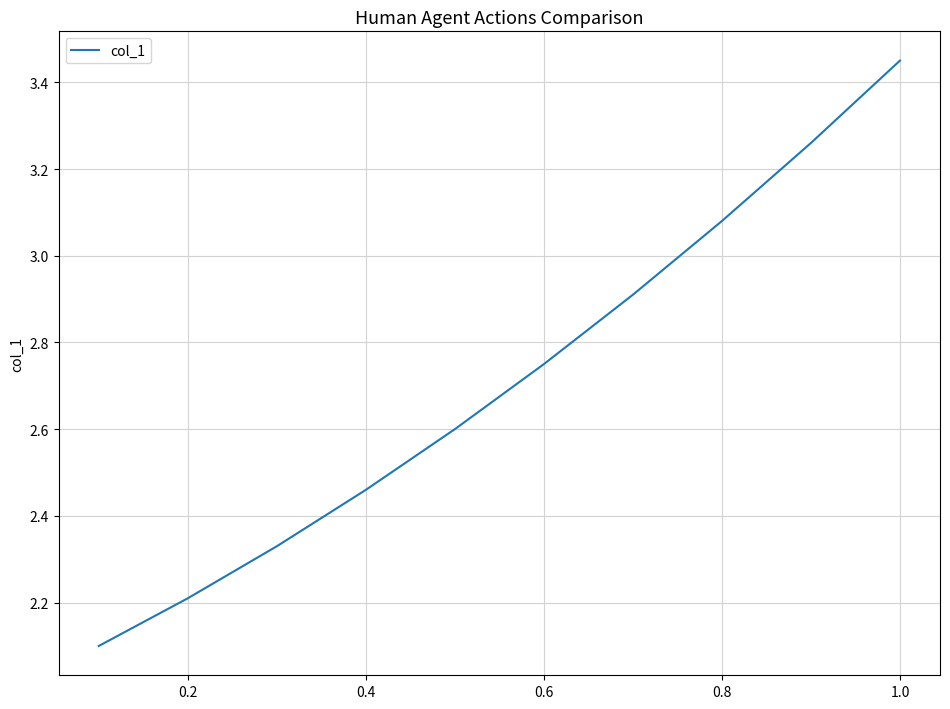

What is the difference between the second highest and minimum values?

1.2